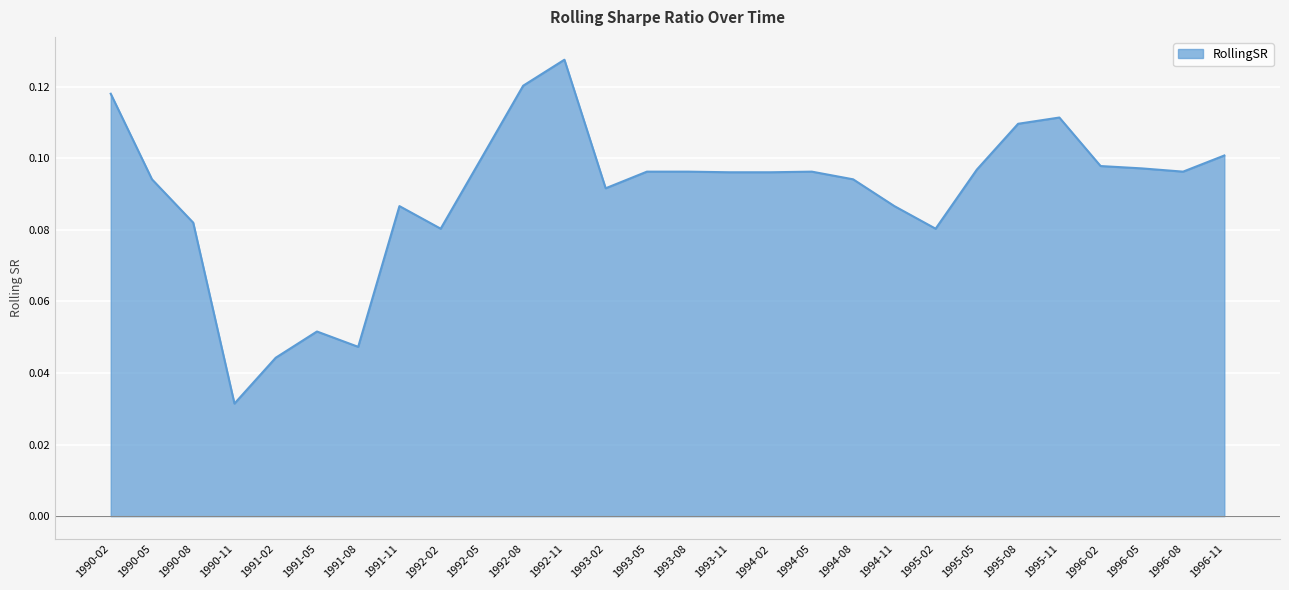

Which has a higher value, 1991-08 or 1995-11?

1995-11